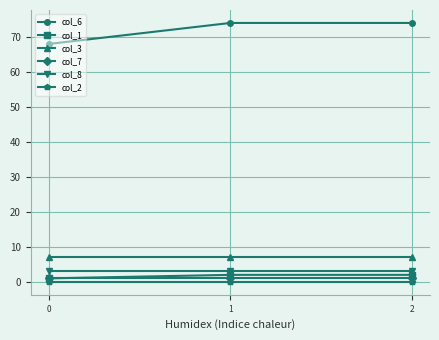

What is the maximum value for col_8?

3